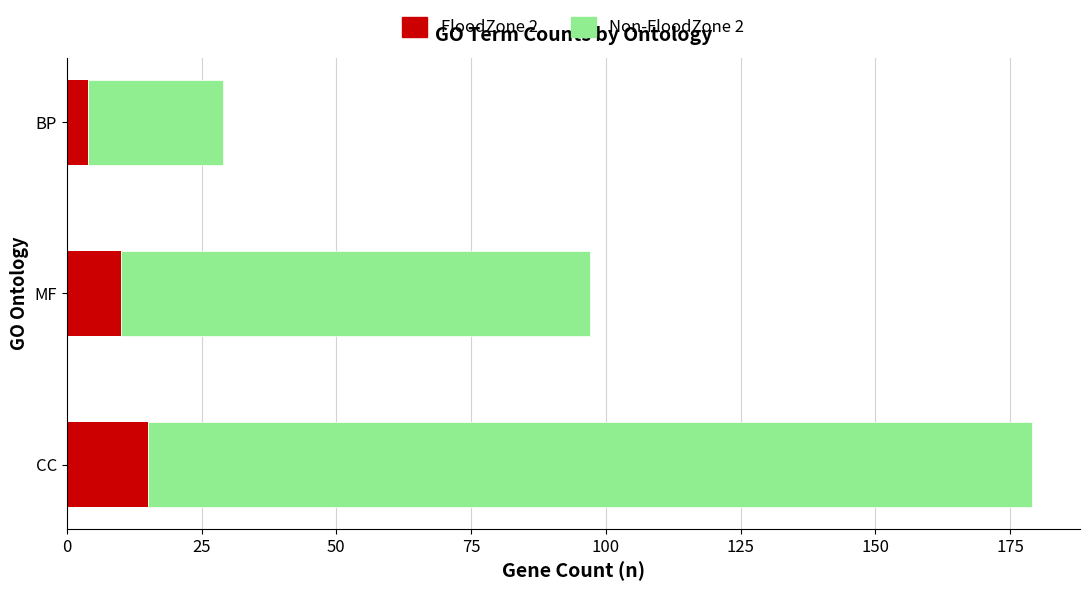

What is the total value across all series at MF?

97